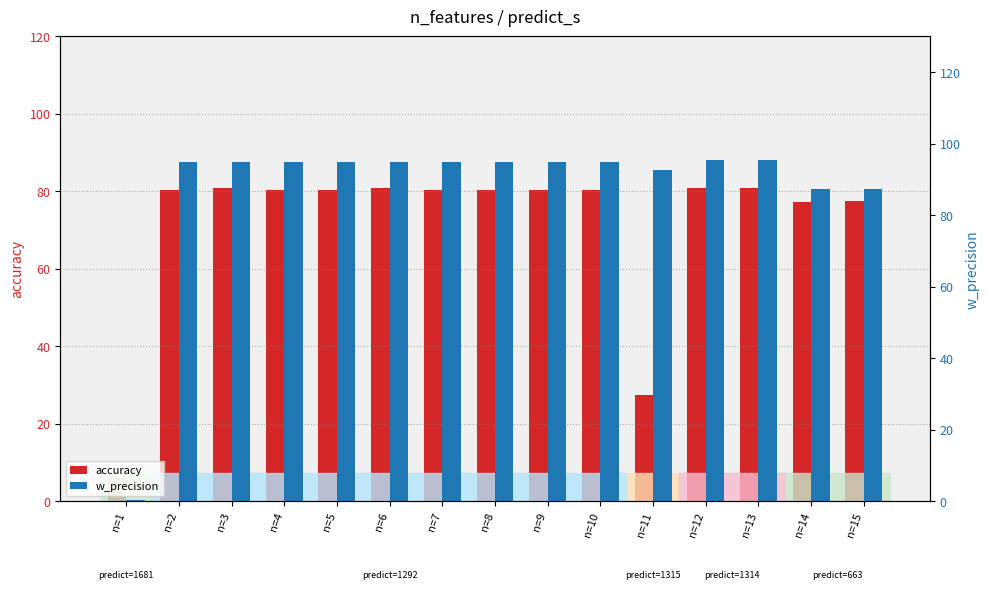

Reading left to right, list all the values displayed in this chart.

accuracy: 6.0	80.4	80.8	80.4	80.4	80.8	80.4	80.4	80.4	80.4	27.3	80.9	80.9	77.3	77.6
w_precision: 0.4	94.8	94.8	94.8	94.8	94.8	94.8	94.8	94.8	94.8	92.8	95.3	95.3	87.4	87.4